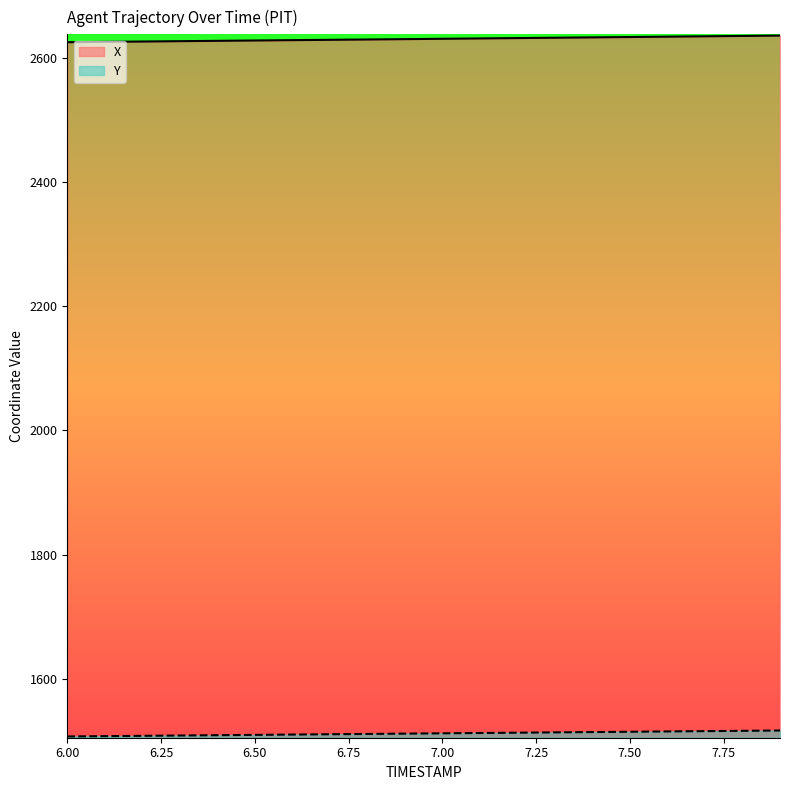

True or false: Y has more than 0 points higher than both neighbors.

False